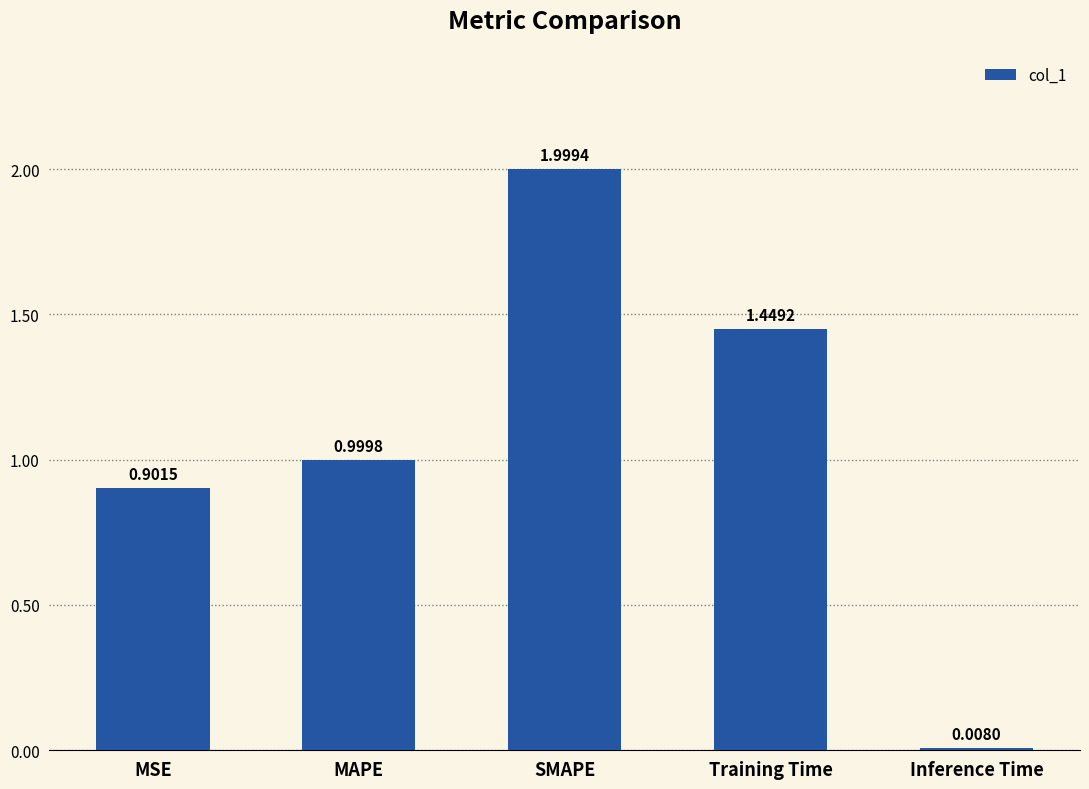

Rank the categories by value from lowest to highest.

Inference Time, MSE, MAPE, Training Time, SMAPE